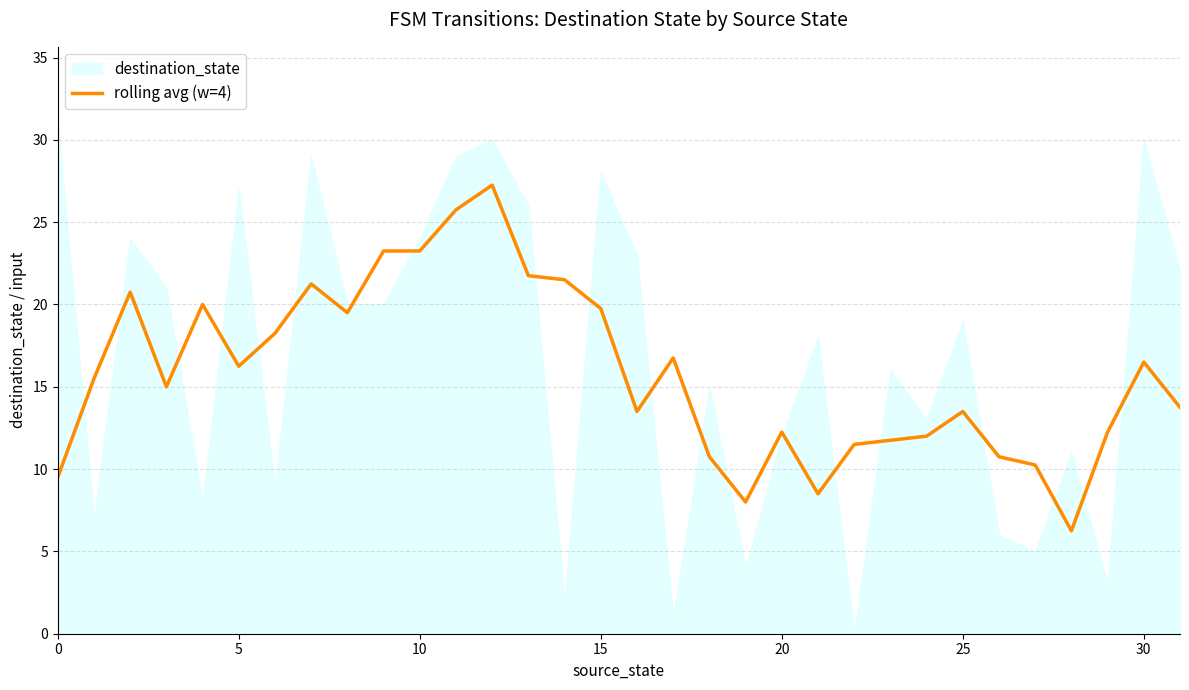

The rolling avg (w=4) series shows 9.5 at 0. True or false?

True